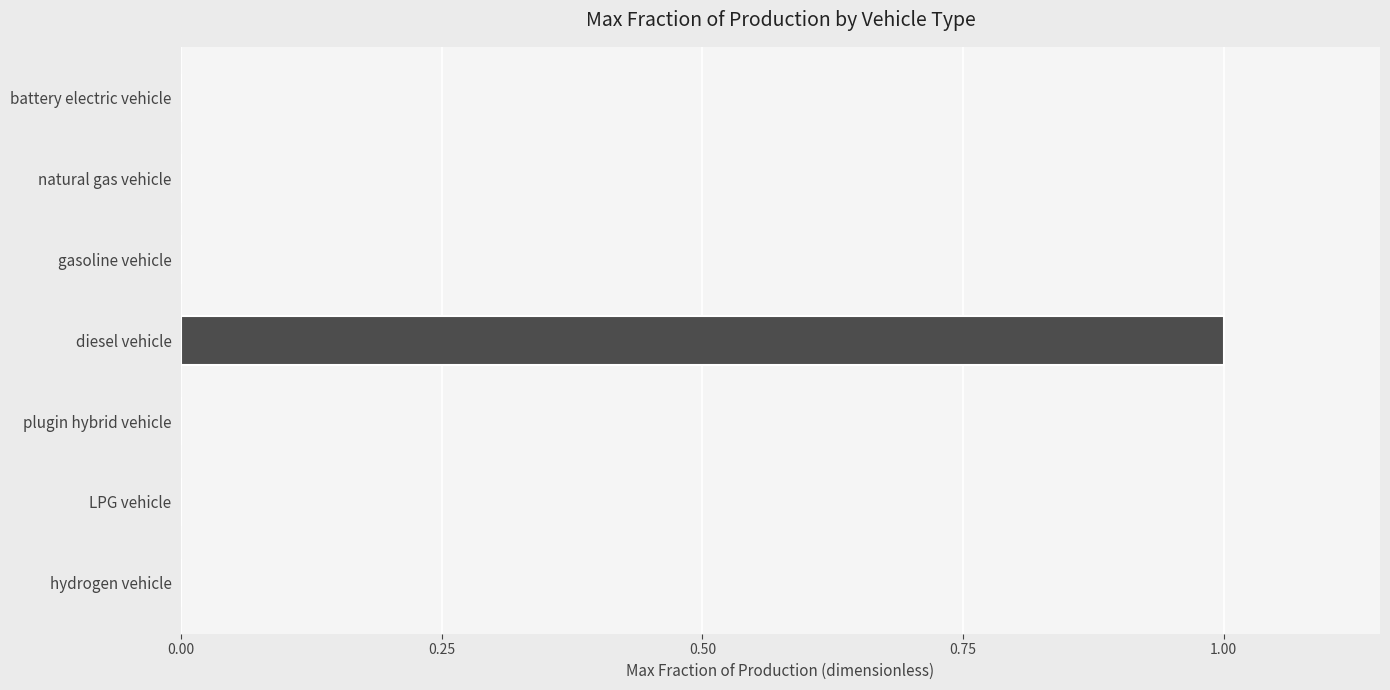

The value at plugin hybrid vehicle is 0. True or false?

True